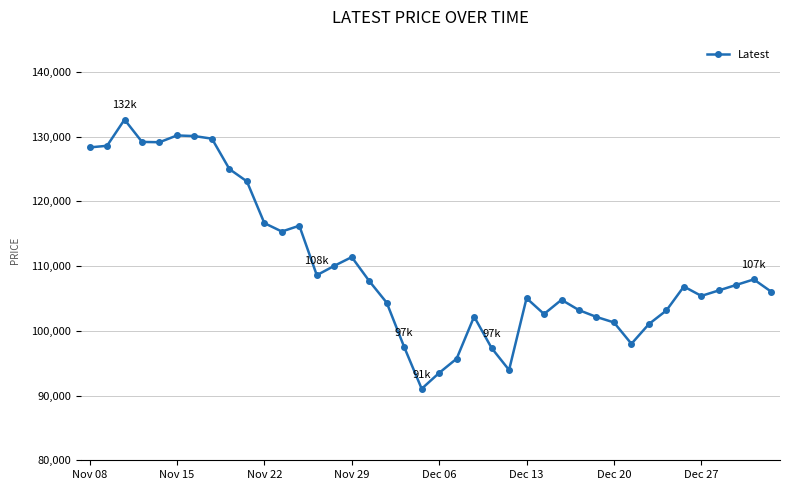

What is the value of the 38th point from the left?

107100